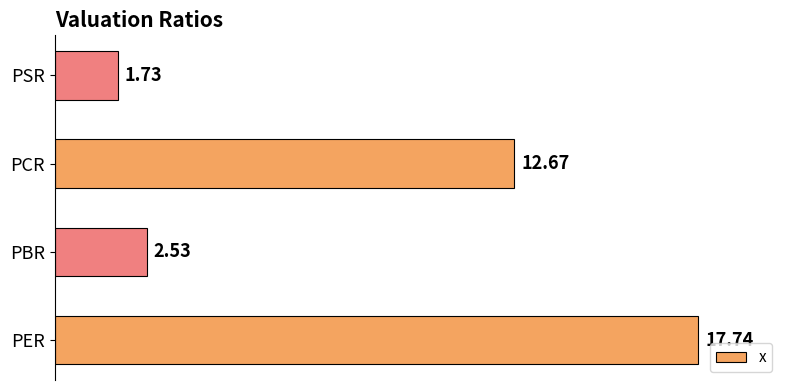

At which label is the value closest to 9?

PCR